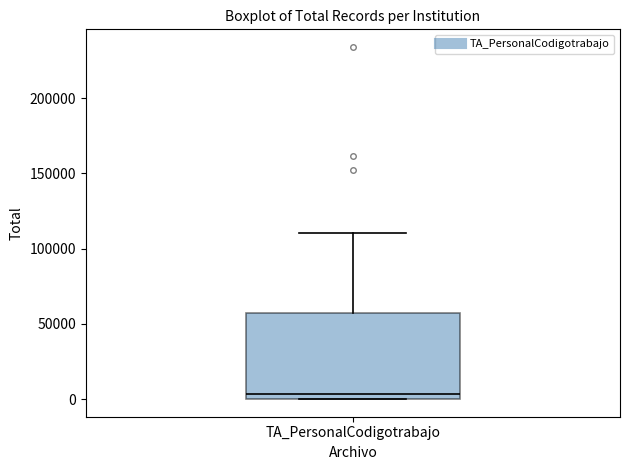

Where does the median line of the box for TA_PersonalCodigotrabajo sit on the y-axis? The values are not printed on the chart, so give them approximately, as read against the axis.

5000